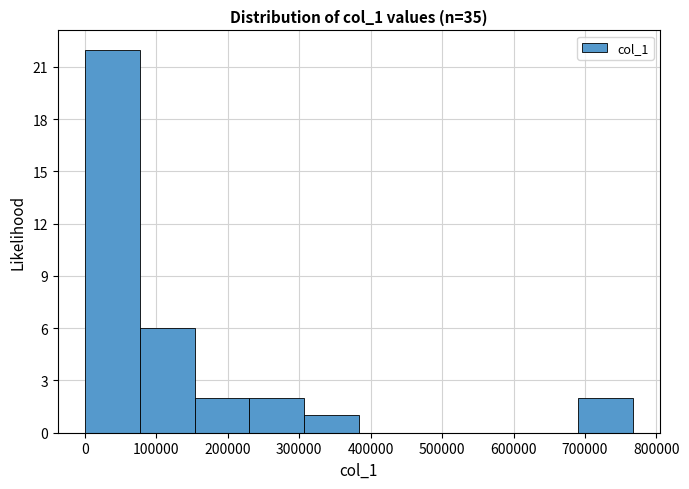

Over which range of the x-axis is the bar tallest?

0 to 80000